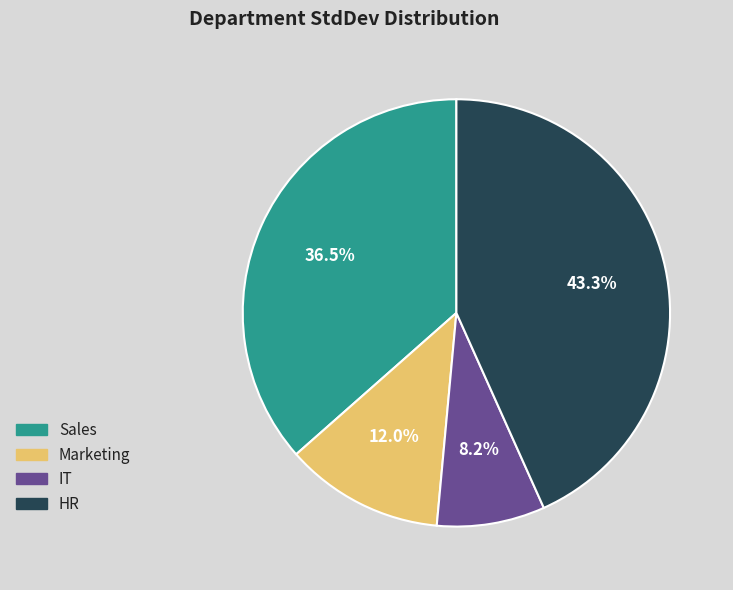

To the nearest percent, what percentage of the pie is HR?

43%